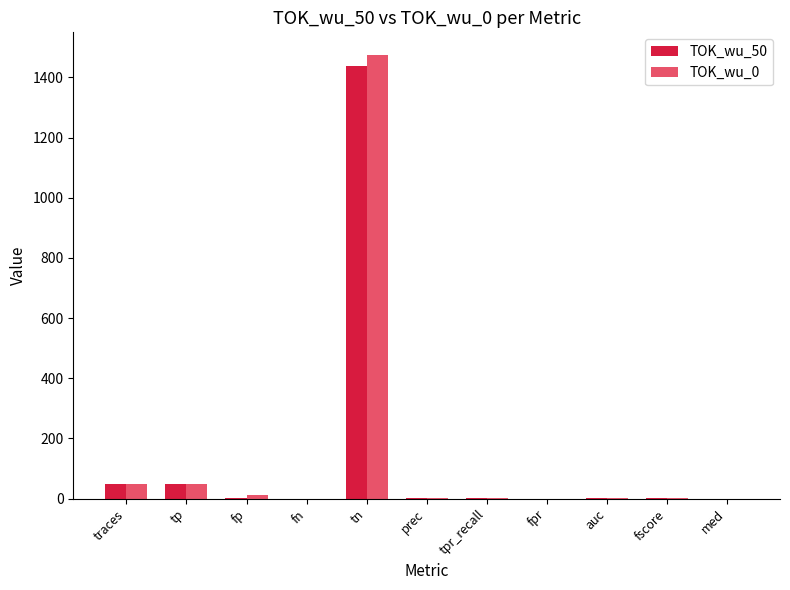

How many distinct data groups are displayed?

2